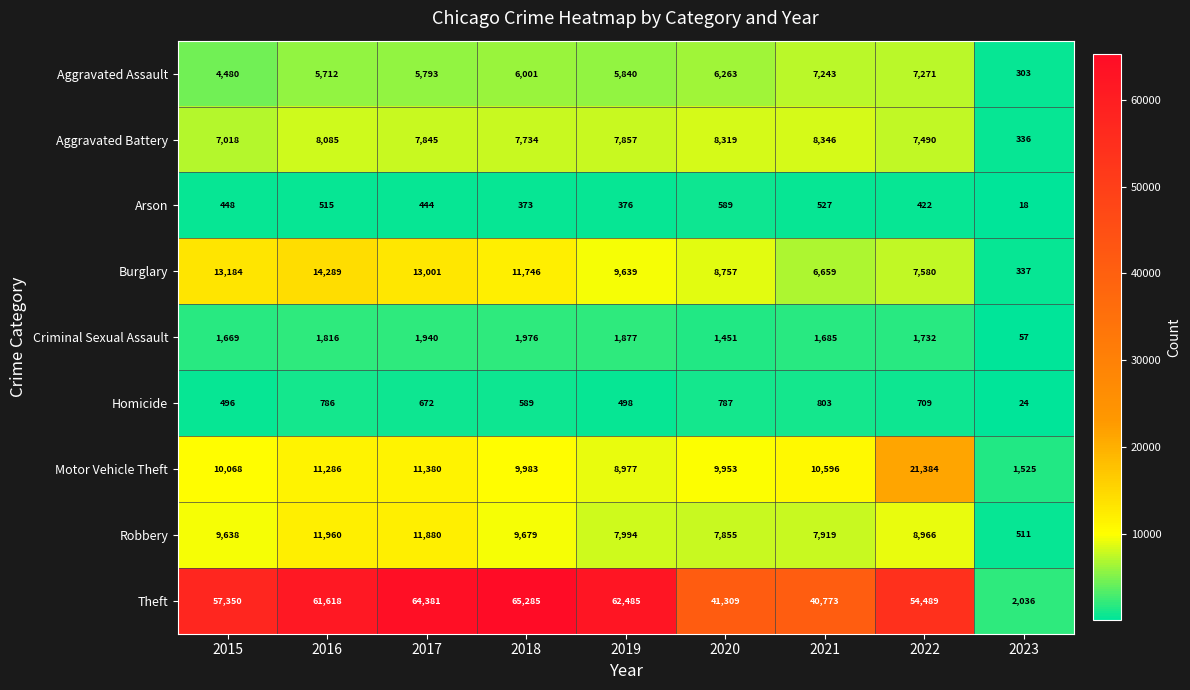

Read the Robbery value at 2021, to the nearest 10.

7920